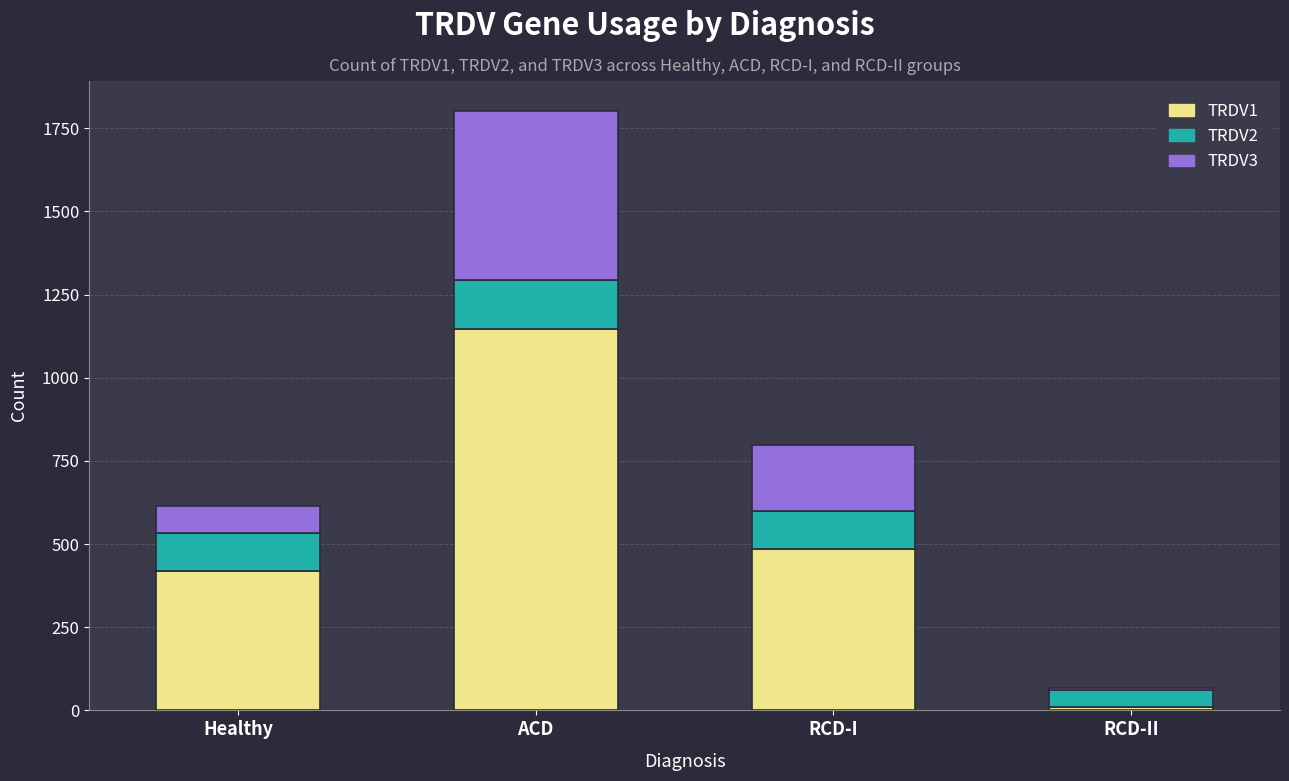

Is it true that TRDV1 equals 507 at ACD?

False